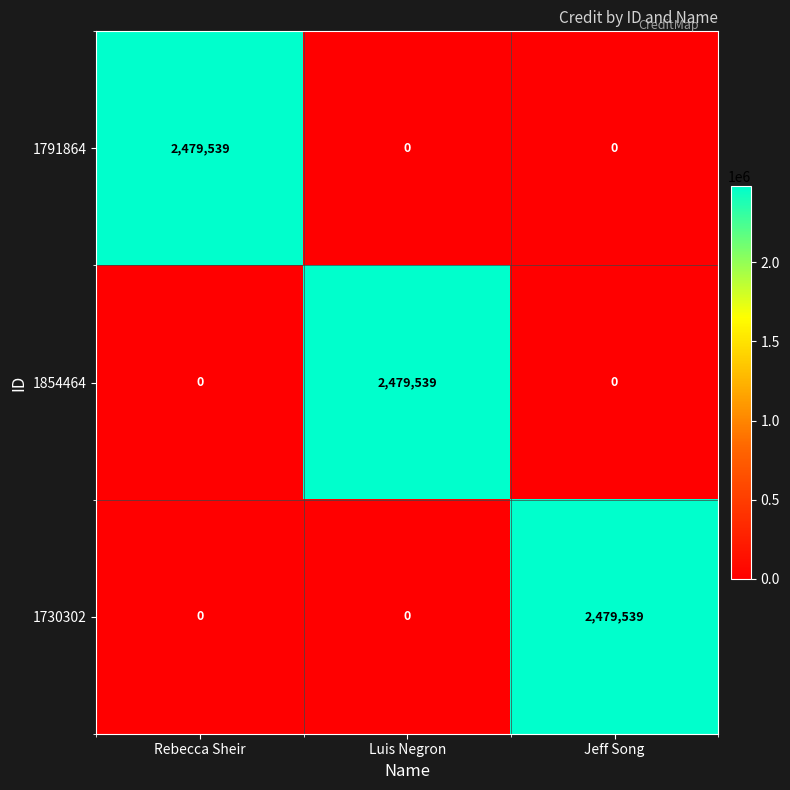

What is the total value across all series at Luis Negron?

2479539